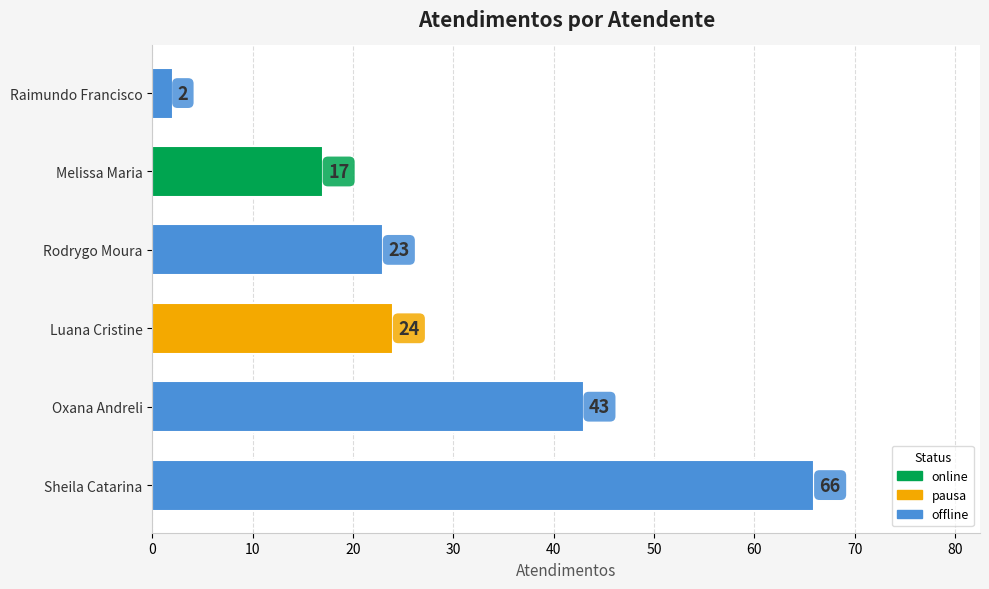

Approximately how many times larger is the value at Sheila Catarina compared to Rodrygo Moura?

2.9